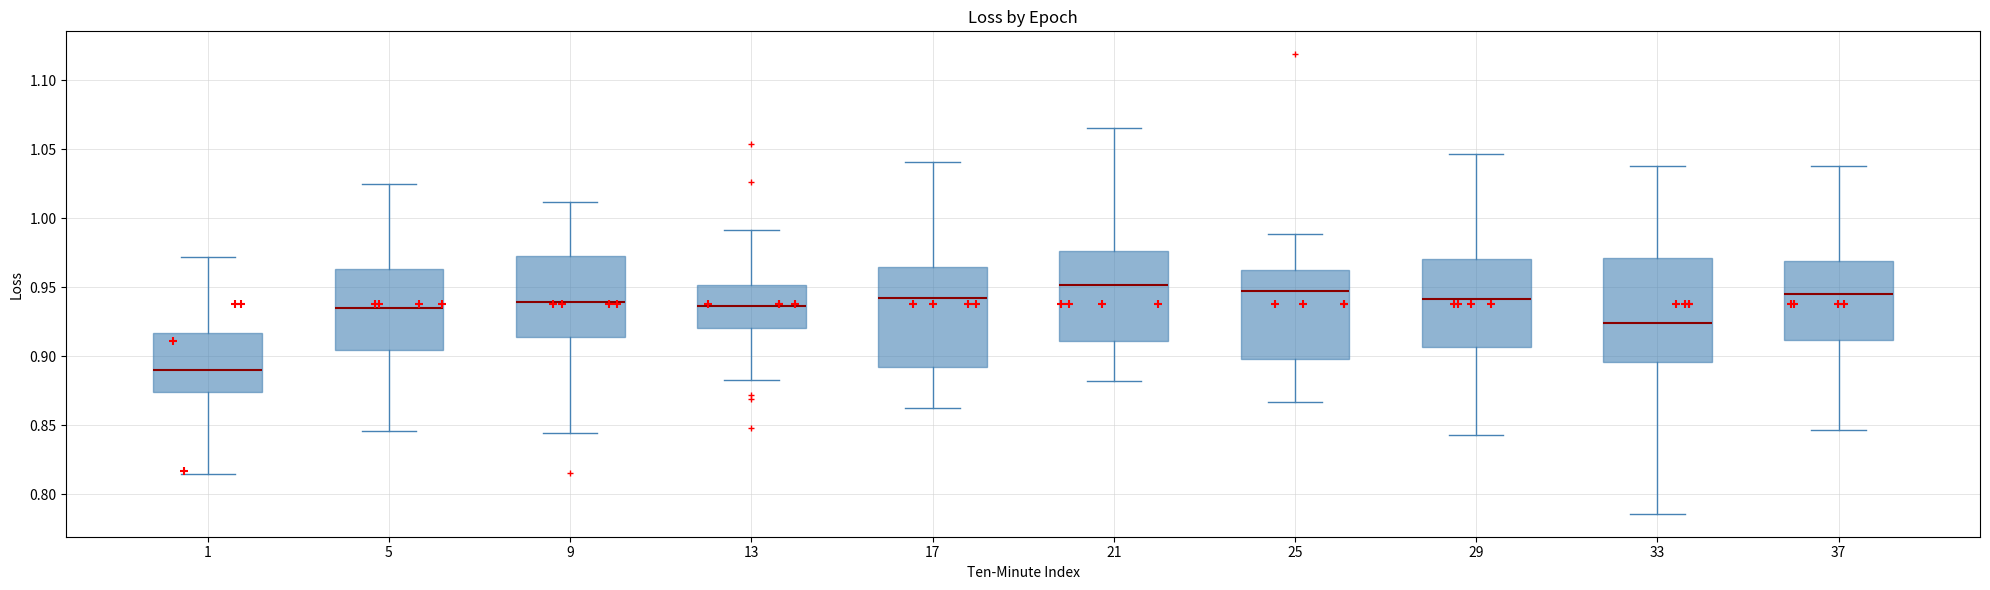

Reading left to right, transcribe this box plot: for each box, give where its median line is, the range the box spans, and where its two whiskers end, as read against the y-axis. The values are not printed on the chart, so give them approximately, as read against the axis.

1: median 0.890, box 0.875 to 0.915, whiskers 0.815 to 0.970
5: median 0.935, box 0.905 to 0.965, whiskers 0.845 to 1.025
9: median 0.940, box 0.915 to 0.975, whiskers 0.845 to 1.010
13: median 0.935, box 0.920 to 0.950, whiskers 0.885 to 0.990
17: median 0.940, box 0.890 to 0.965, whiskers 0.865 to 1.040
21: median 0.950, box 0.910 to 0.975, whiskers 0.880 to 1.065
25: median 0.945, box 0.900 to 0.960, whiskers 0.865 to 0.990
29: median 0.940, box 0.905 to 0.970, whiskers 0.845 to 1.045
33: median 0.925, box 0.895 to 0.970, whiskers 0.785 to 1.035
37: median 0.945, box 0.910 to 0.970, whiskers 0.845 to 1.040